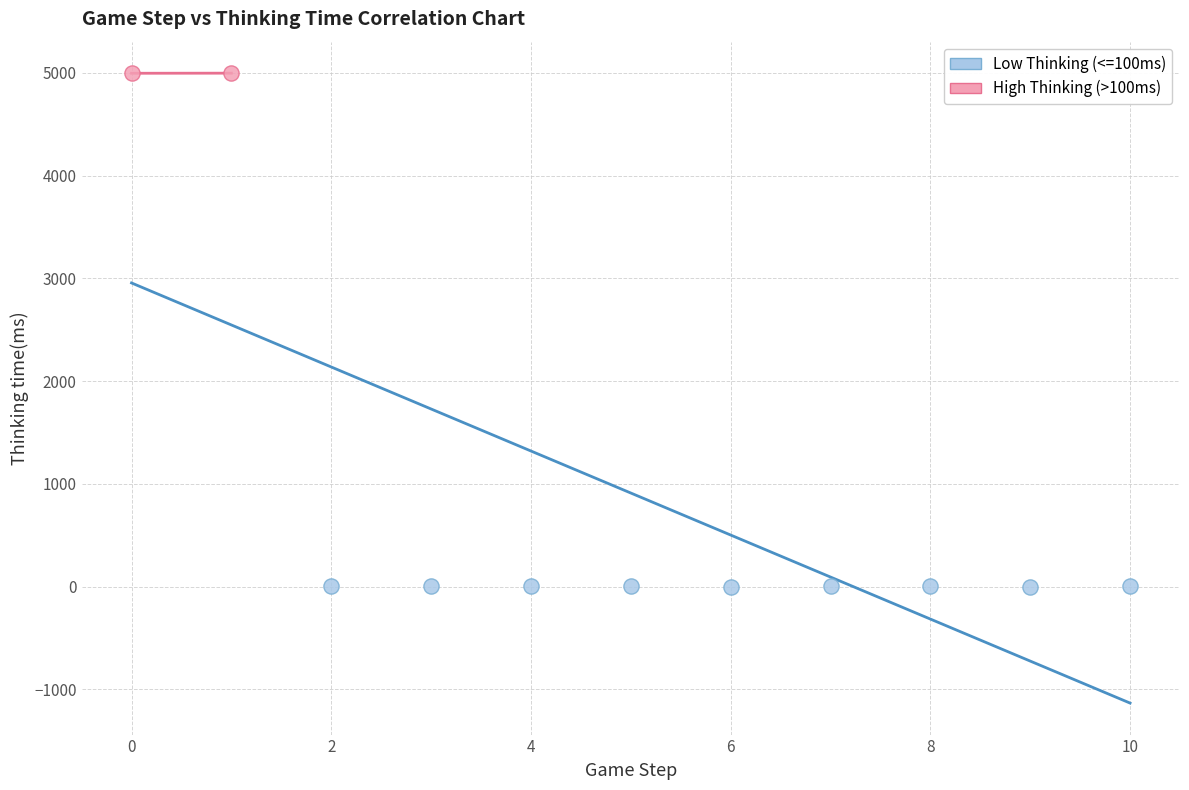

What are all the series names shown in the legend?

Low Thinking (<=100ms), High Thinking (>100ms)